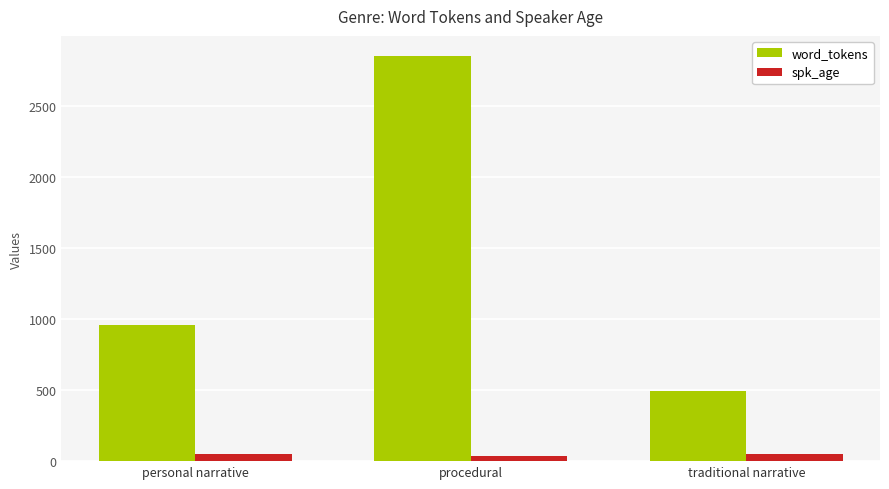

List the labels in order of word_tokens value, largest first.

procedural, personal narrative, traditional narrative